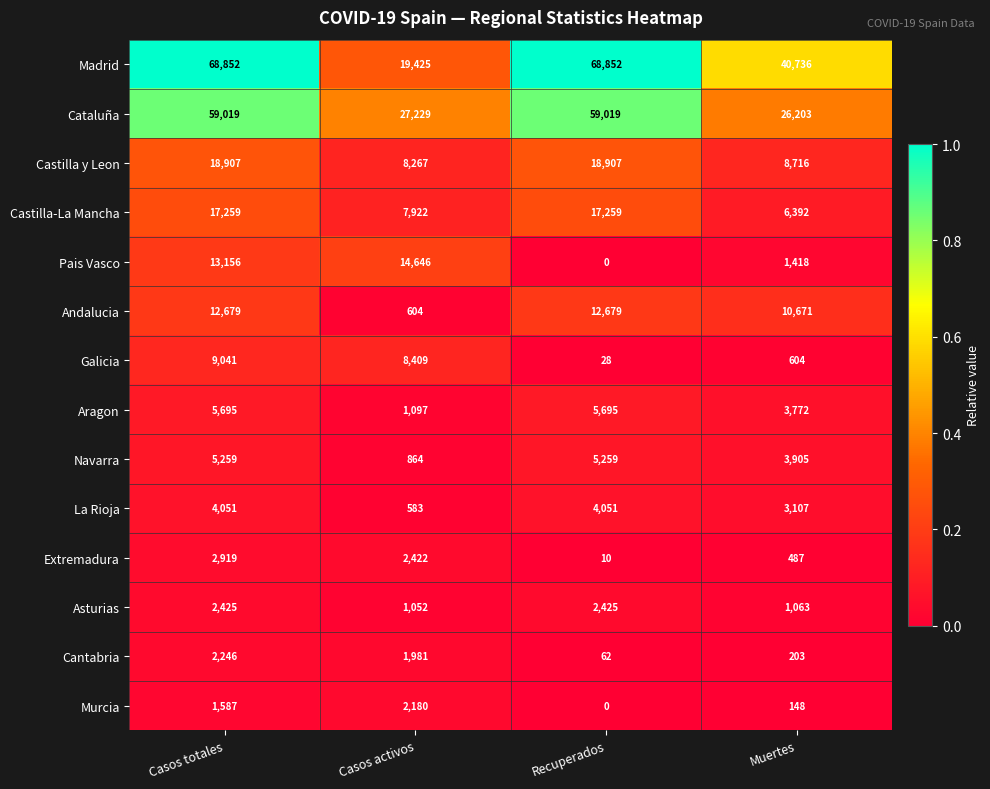

At which category is the sum across all series the highest?

Casos totales